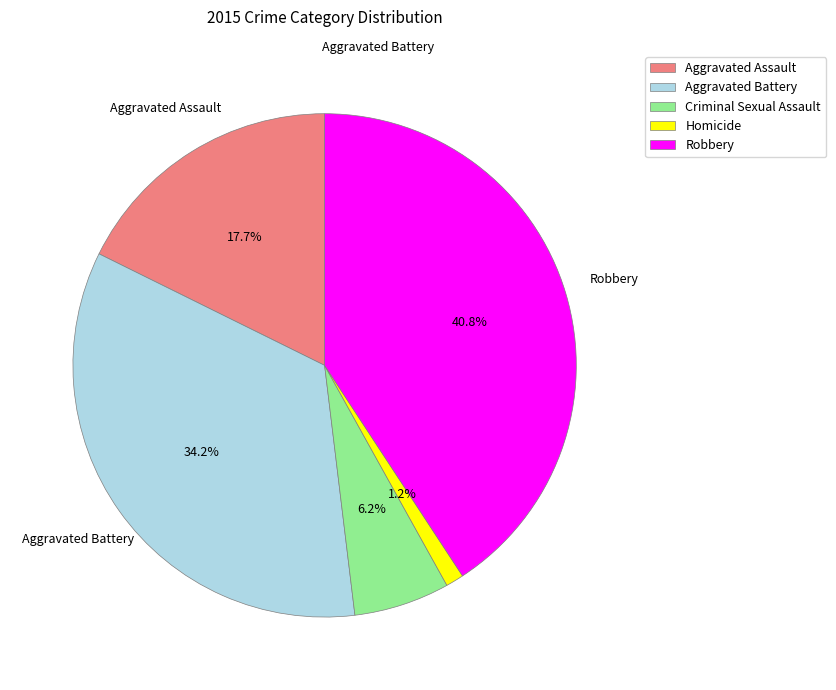

Is Robbery the majority of the pie?

No